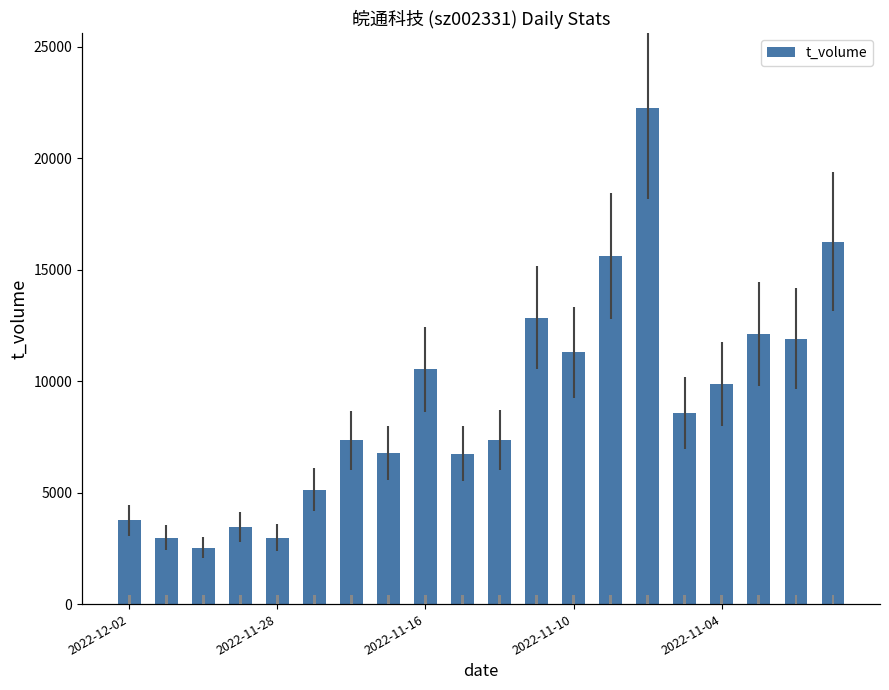

What position from the right is 13?

7